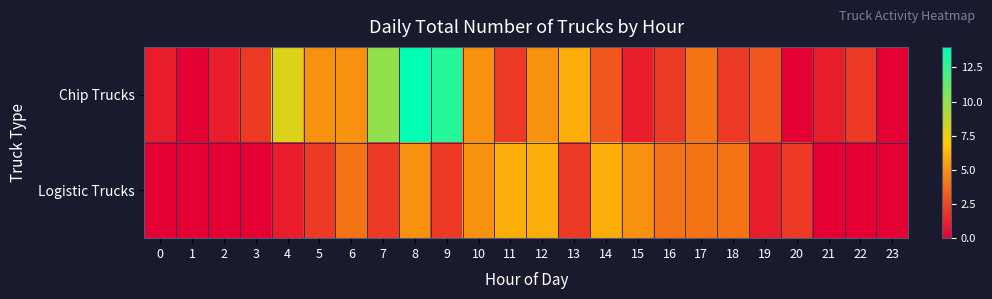

Between 5 and 9, which series saw the biggest shift?

Chip Trucks